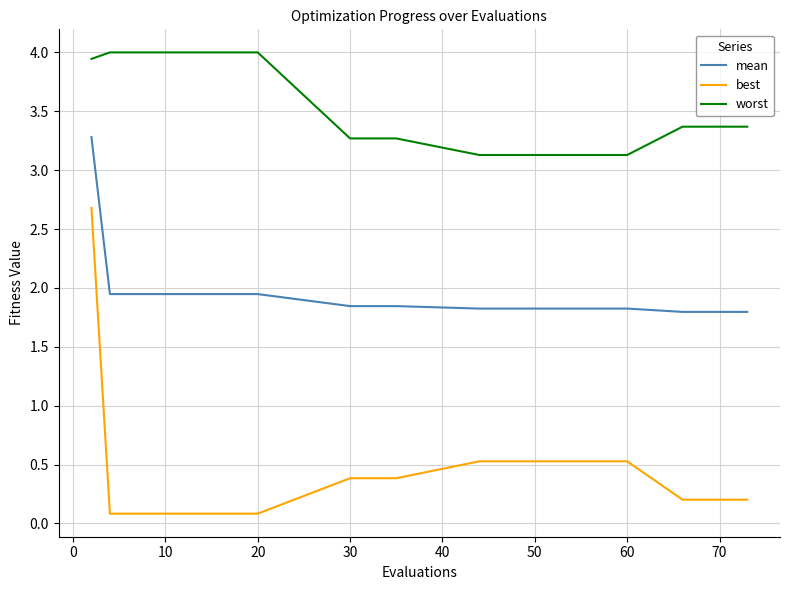

The mean series shows 0.8 at 12. True or false?

False